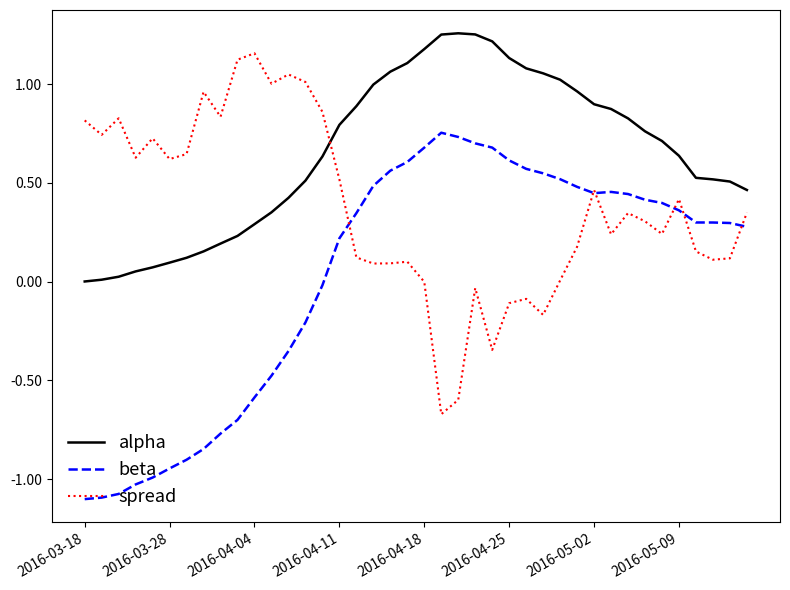

Rank the series by their average value, from lowest to highest.

beta, spread, alpha